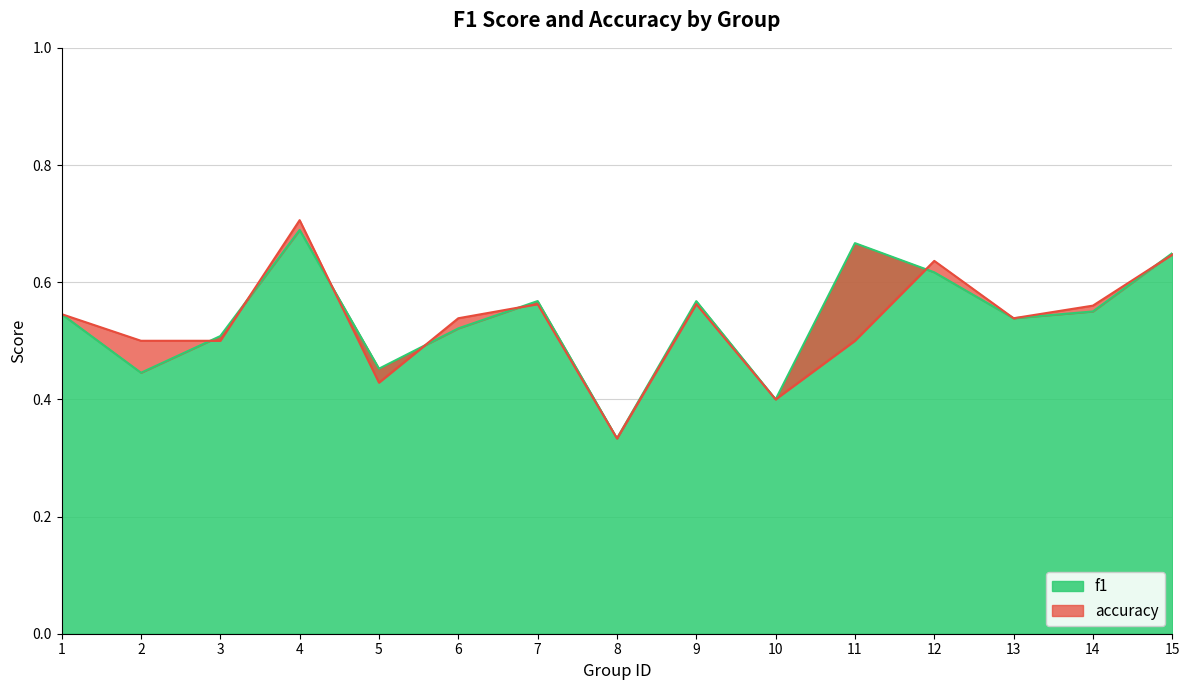

Where is the first local maximum for accuracy?

4